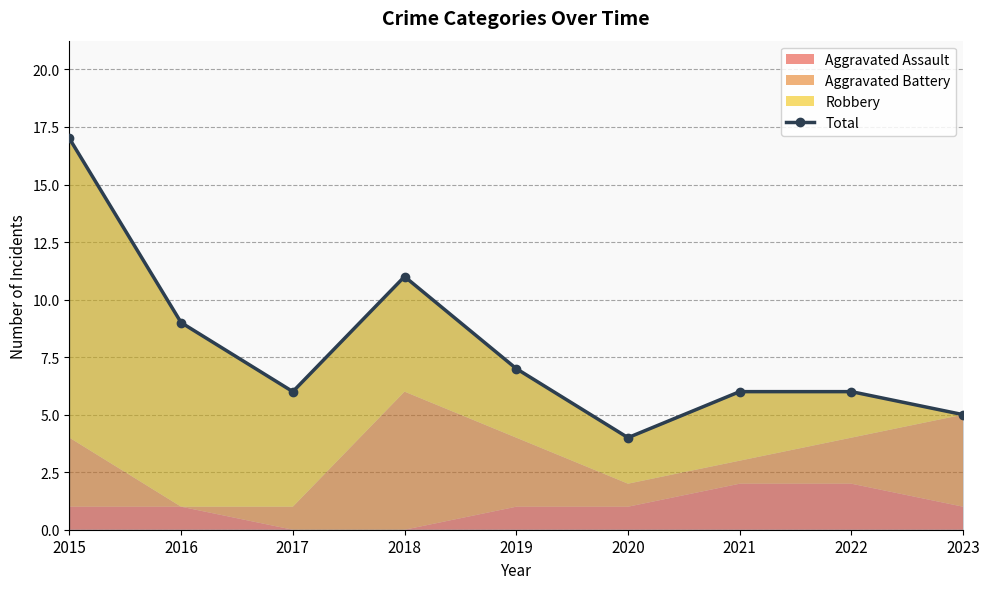

Which label corresponds to the largest value in the chart?

2015